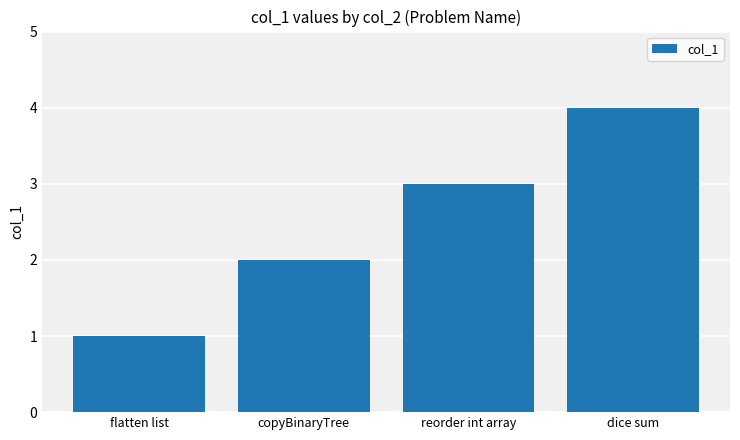

How many bars are there in total?

4